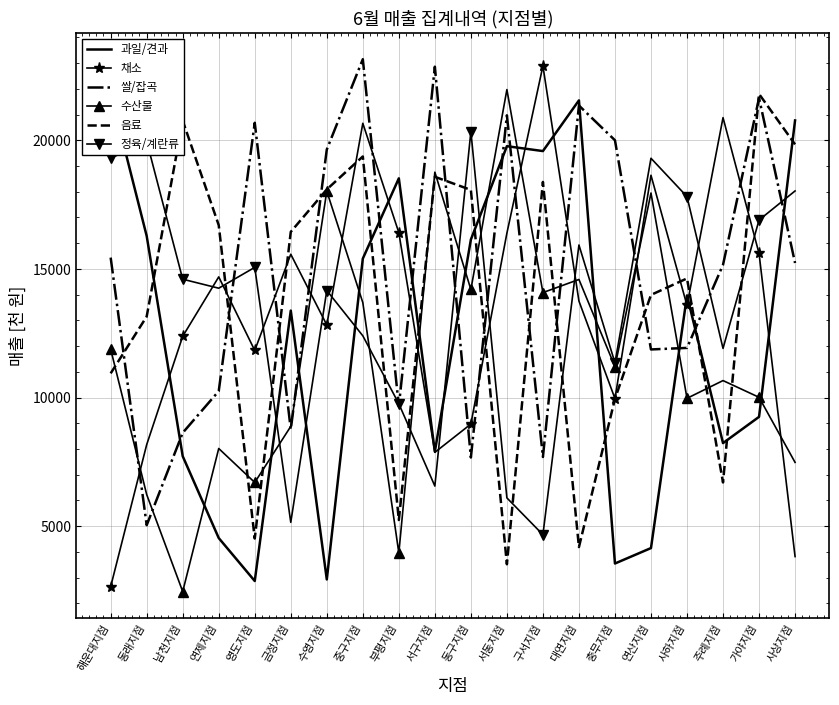

What is the maximum value shown in the chart?

23150